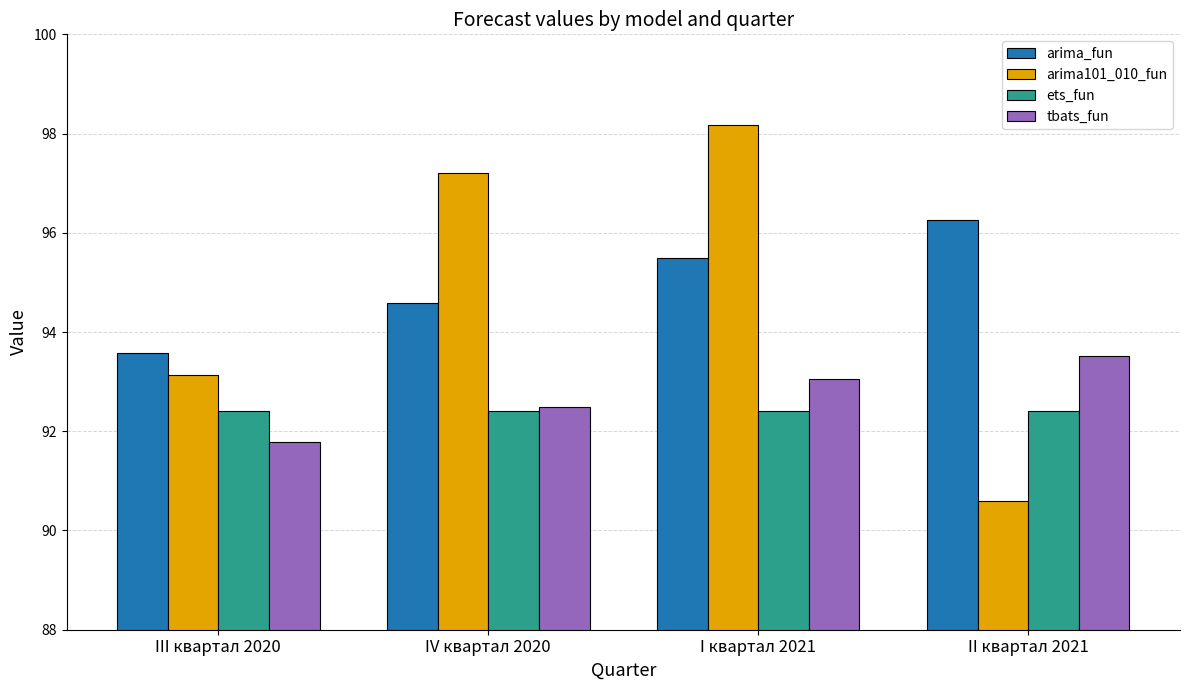

What is the lowest value of the ets_fun series?

92.4